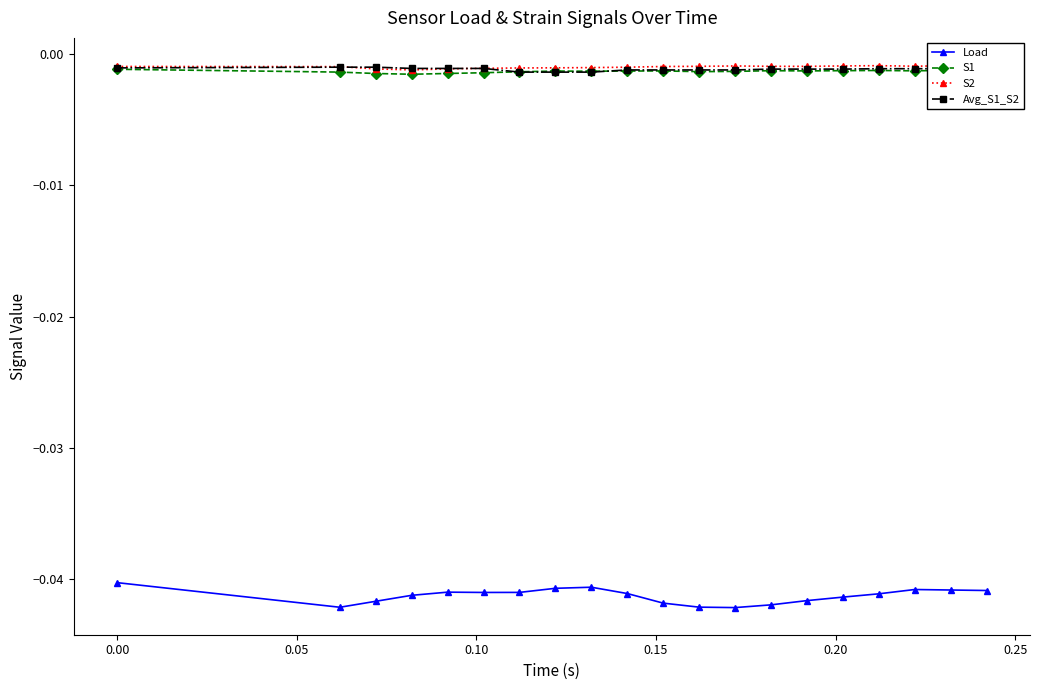

True or false: Load has more than 1 points higher than both neighbors.

True